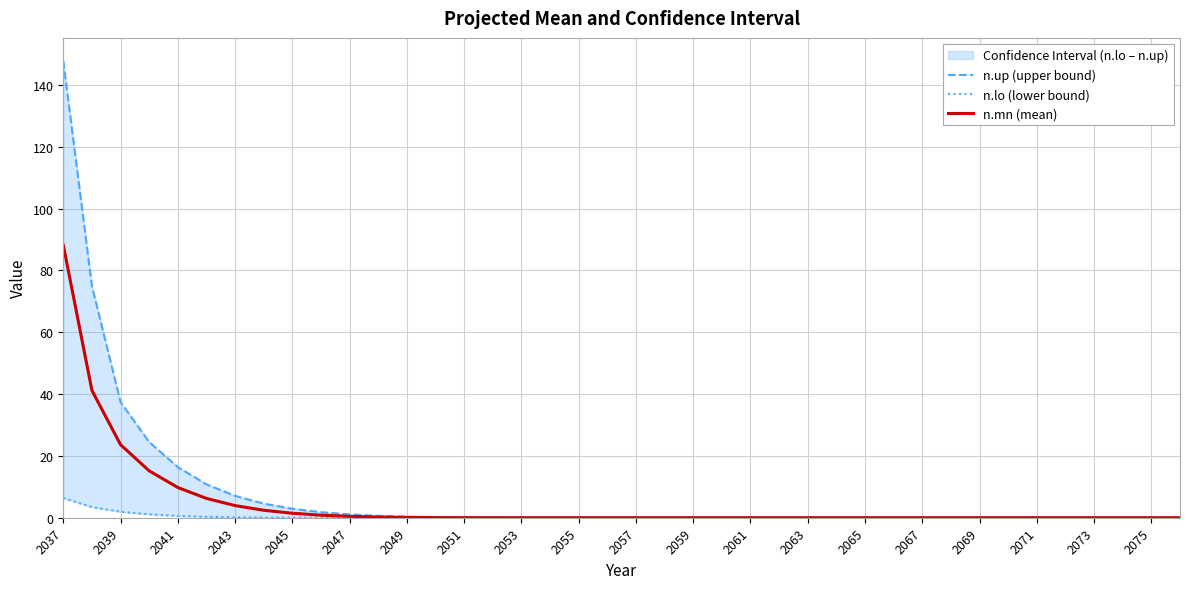

Which category has the highest value in the n.mn (mean) series?

2037